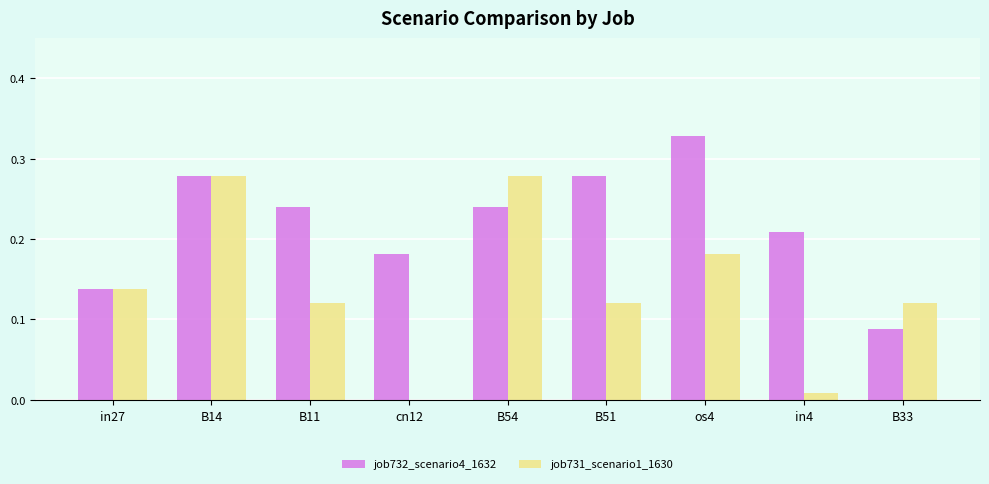

How many data points does each series have?

9